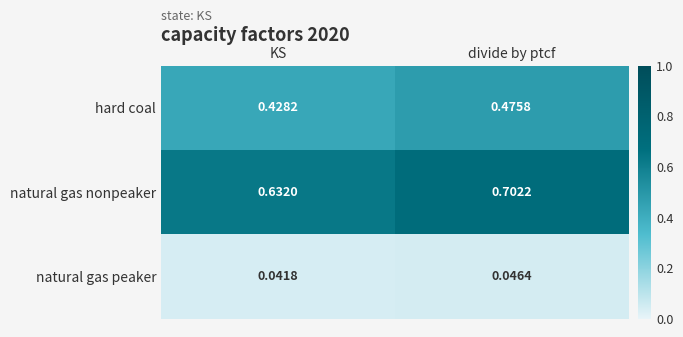

At which label is hard coal closest to 0?

KS